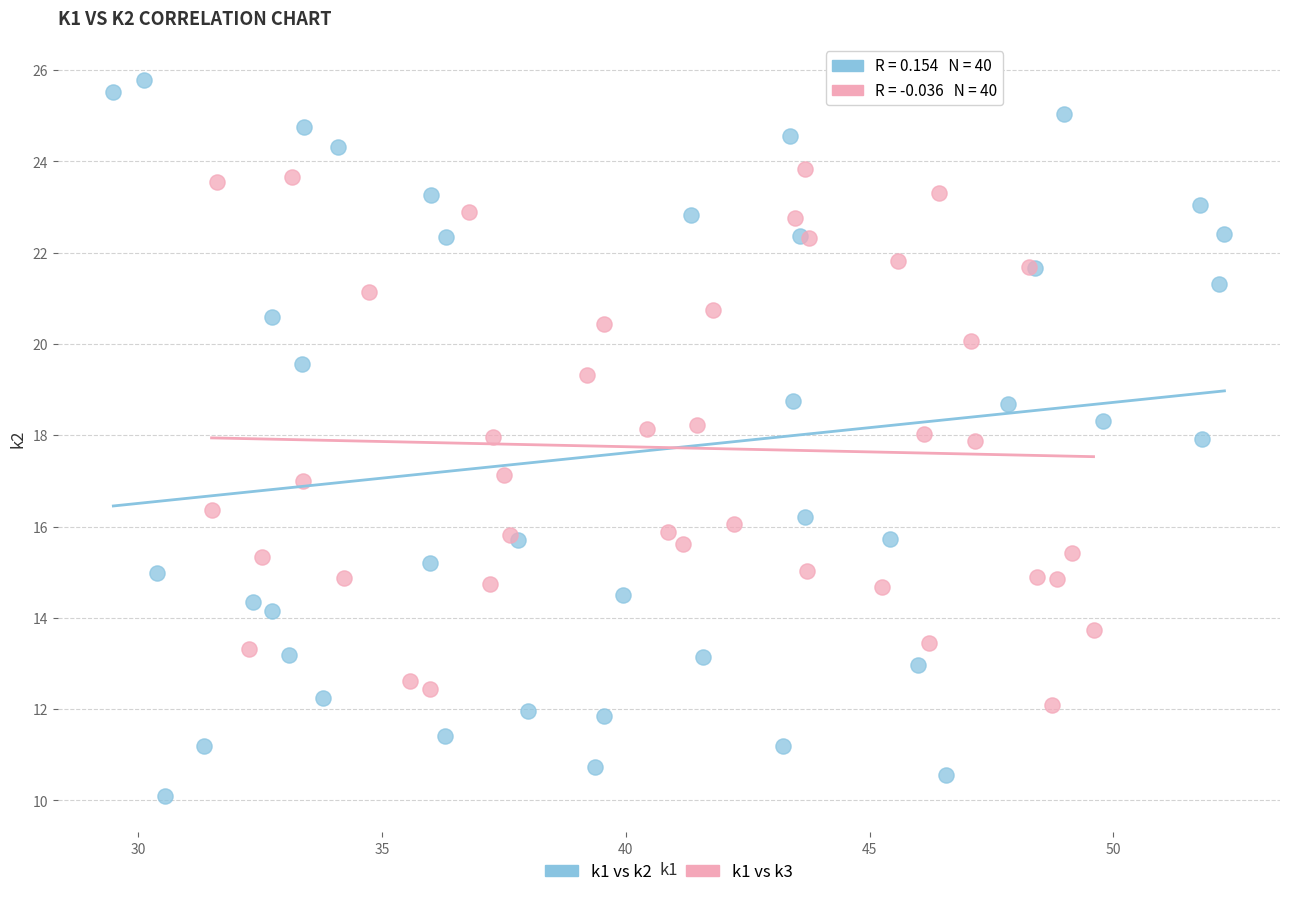

Which series has the largest Y range (max minus min)?

k1 vs k2